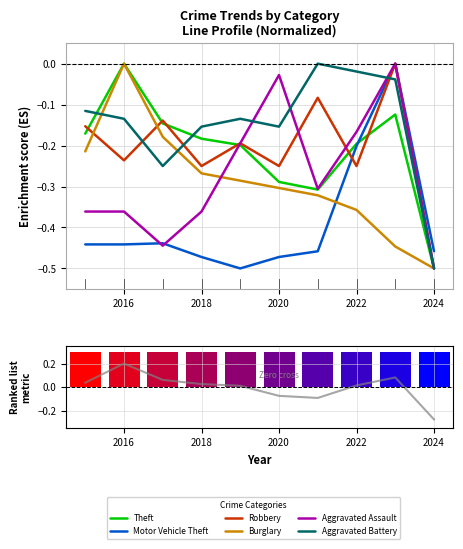

Reading right to left, extract all data points from this chart.

Theft: 2024=-0.5	2023=-0.1	2022=-0.2	2021=-0.3	2020=-0.3	2019=-0.2	2018=-0.2	2017=-0.1	2016=0.0	2015=-0.2
Motor Vehicle Theft: 2024=-0.5	2023=0.0	2022=-0.2	2021=-0.5	2020=-0.5	2019=-0.5	2018=-0.5	2017=-0.4	2016=-0.4	2015=-0.4
Robbery: 2024=-0.5	2023=0.0	2022=-0.2	2021=-0.1	2020=-0.2	2019=-0.2	2018=-0.2	2017=-0.1	2016=-0.2	2015=-0.2
Burglary: 2024=-0.5	2023=-0.4	2022=-0.4	2021=-0.3	2020=-0.3	2019=-0.3	2018=-0.3	2017=-0.2	2016=0.0	2015=-0.2
Aggravated Assault: 2024=-0.5	2023=0.0	2022=-0.2	2021=-0.3	2020=-0.0	2019=-0.2	2018=-0.4	2017=-0.4	2016=-0.4	2015=-0.4
Aggravated Battery: 2024=-0.5	2023=-0.0	2022=-0.0	2021=0.0	2020=-0.2	2019=-0.1	2018=-0.2	2017=-0.2	2016=-0.1	2015=-0.1